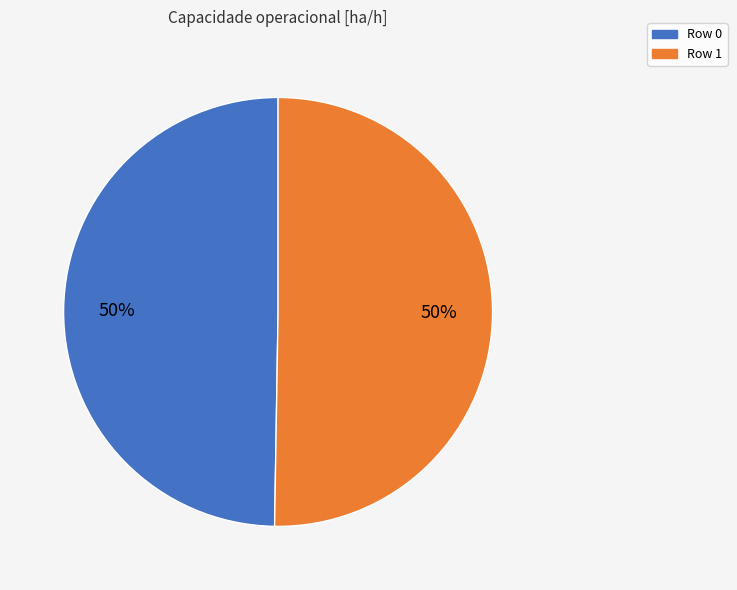

How many segments does this pie chart have?

2